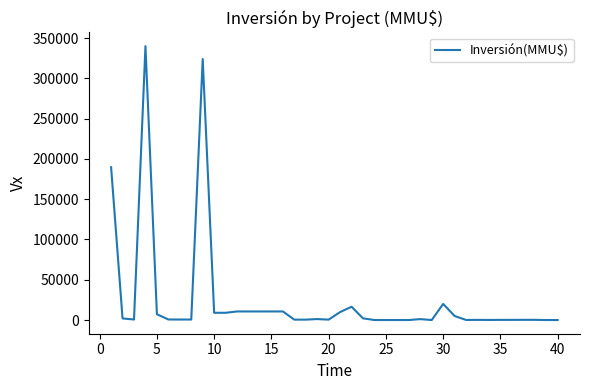

What is the maximum value shown in the chart?

340000